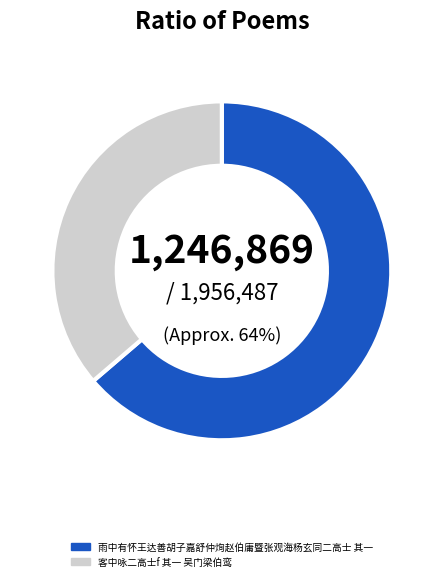

What is the largest slice in the pie chart?

雨中有怀王达善胡子嘉舒仲㶷赵伯庸暨张观海杨玄同二高士 其一